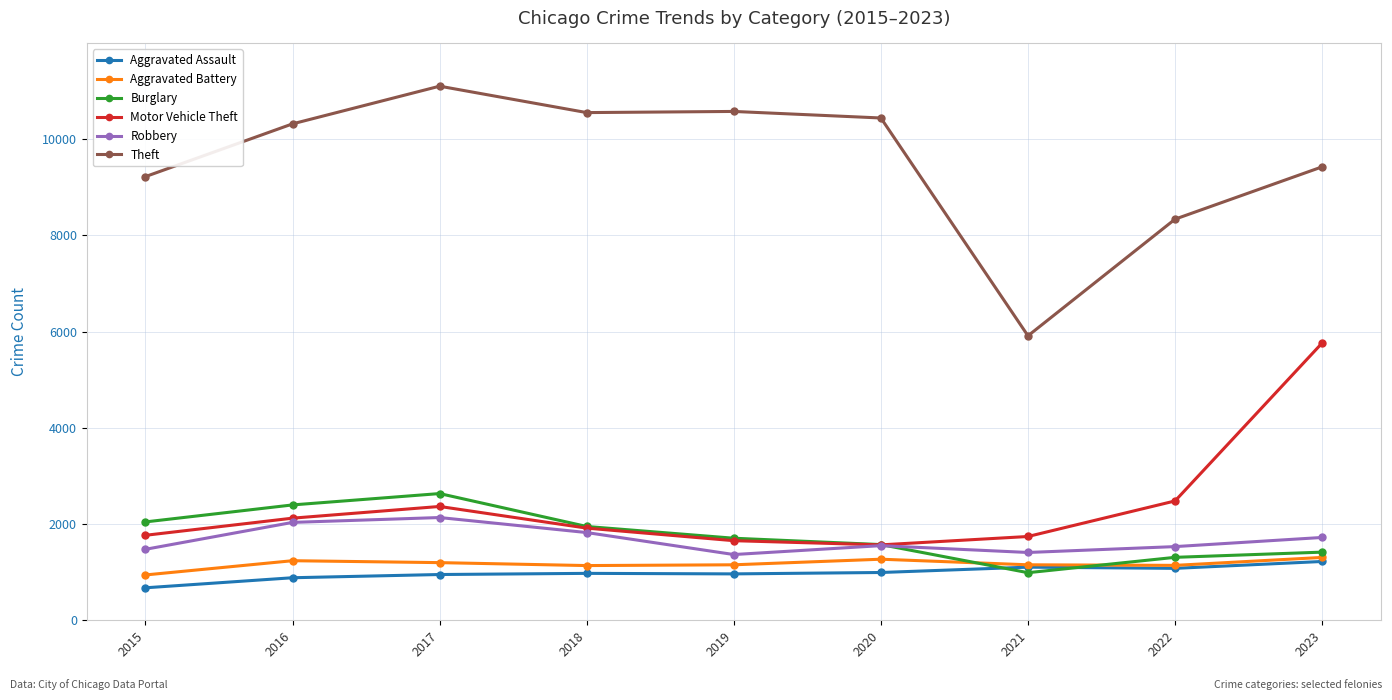

How many categories are shown in the chart?

9